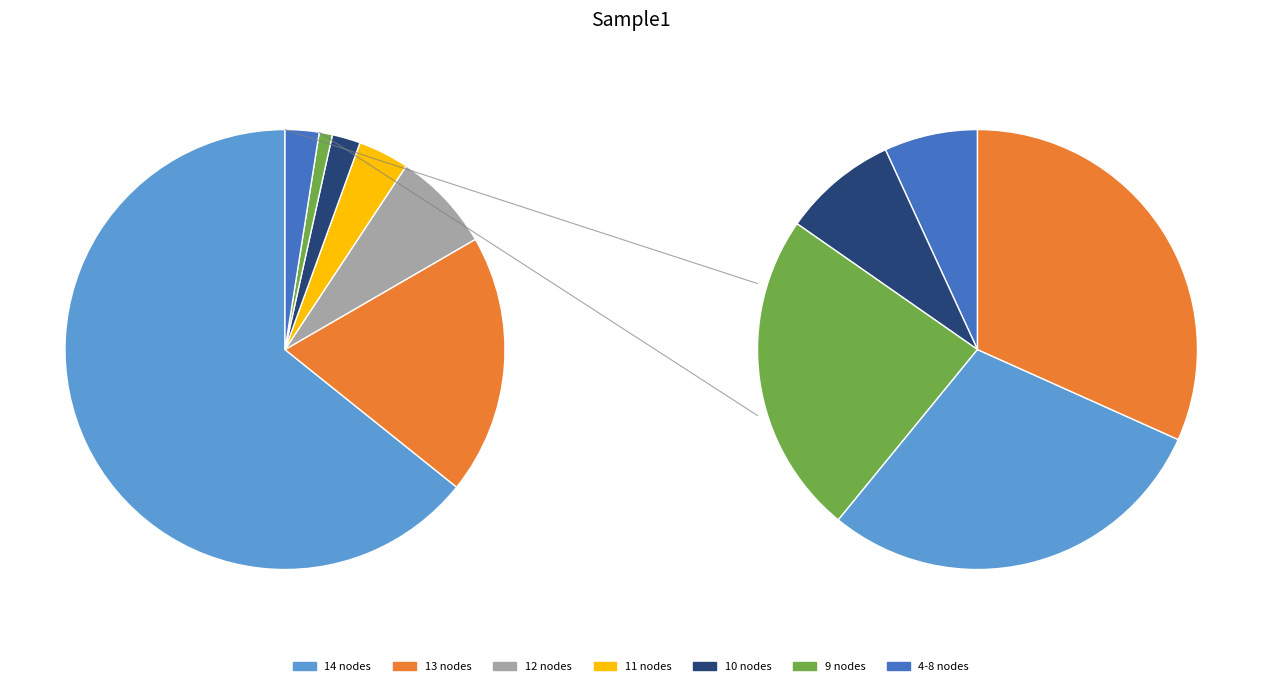

What is the majority slice?

14 nodes